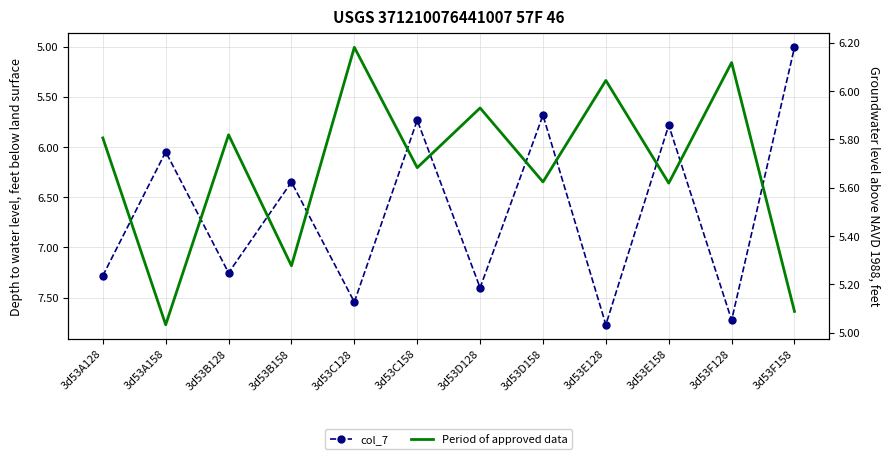

True or false: col_7 and Period of approved data intersect in this chart.

True